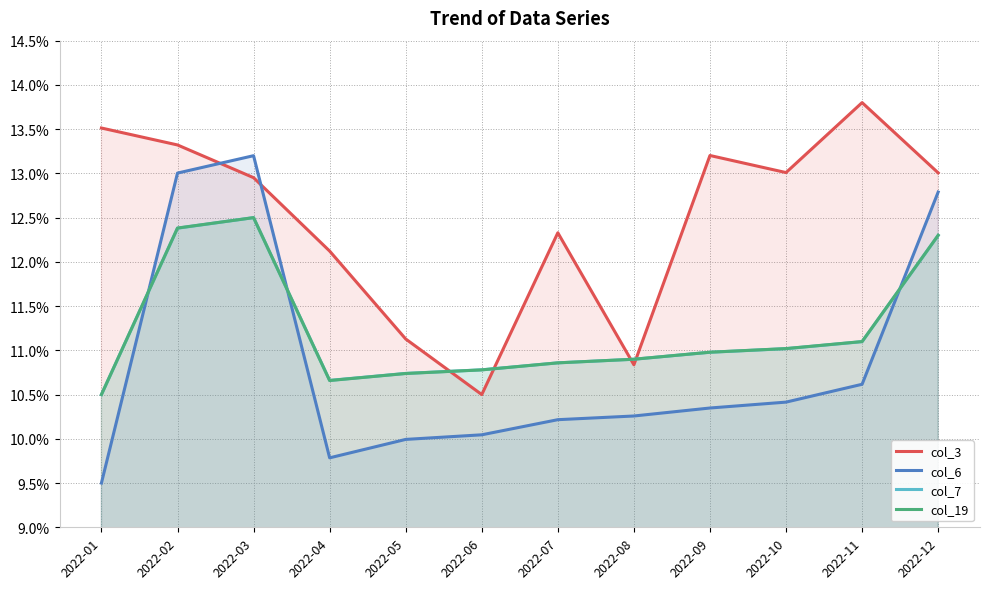

How many interior local peaks does the col_3 series have?

3